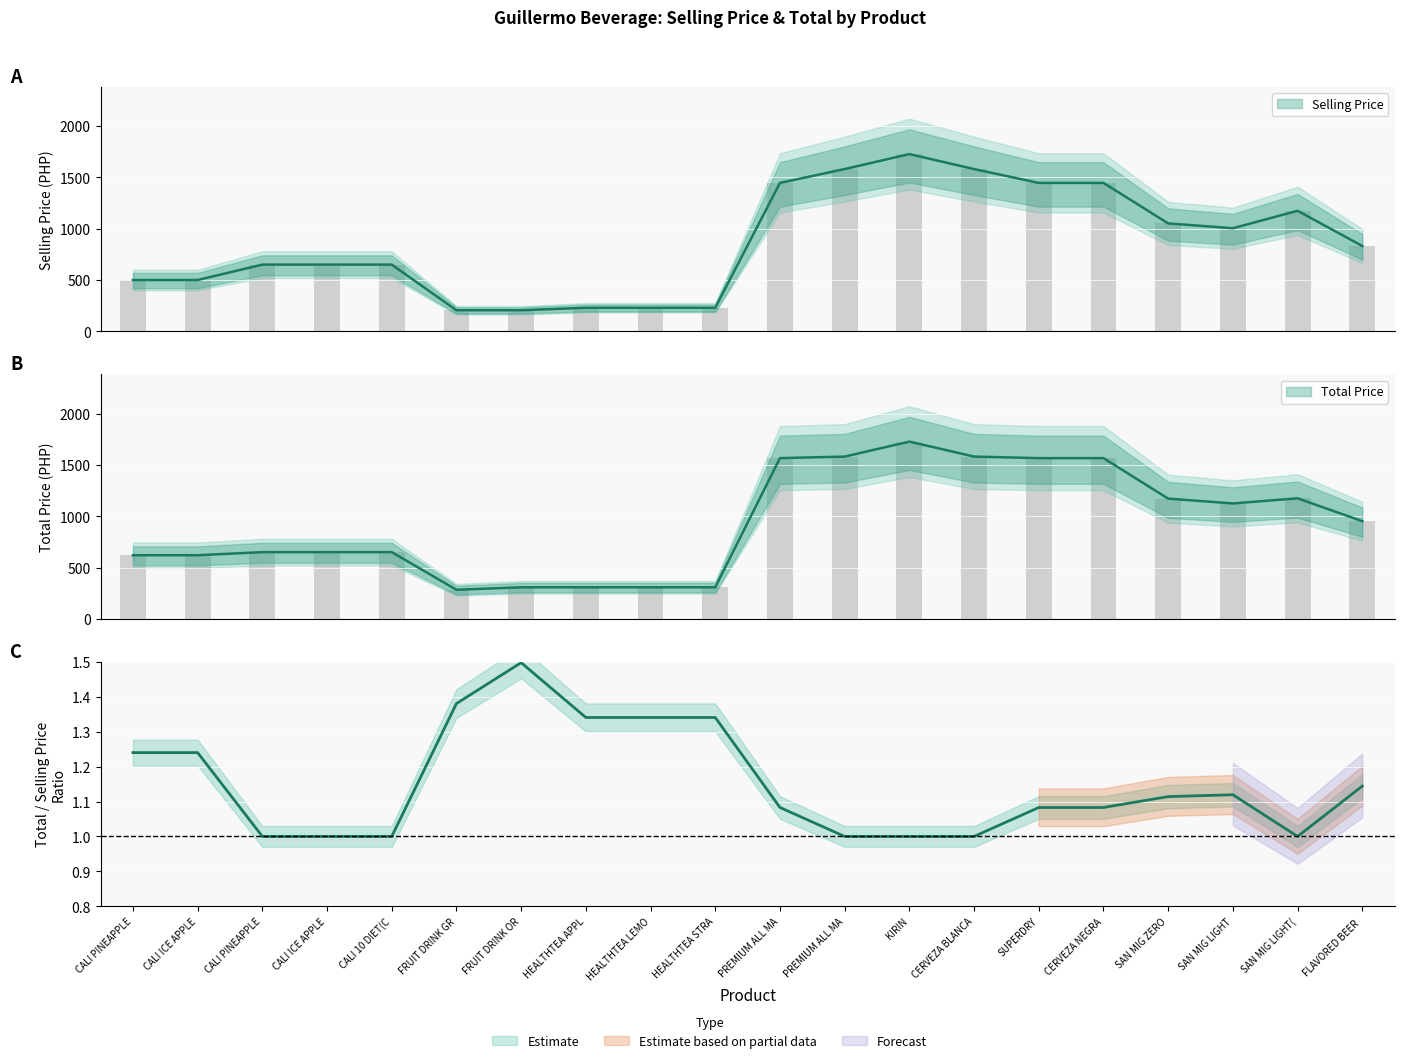

How many distinct data groups are displayed?

2